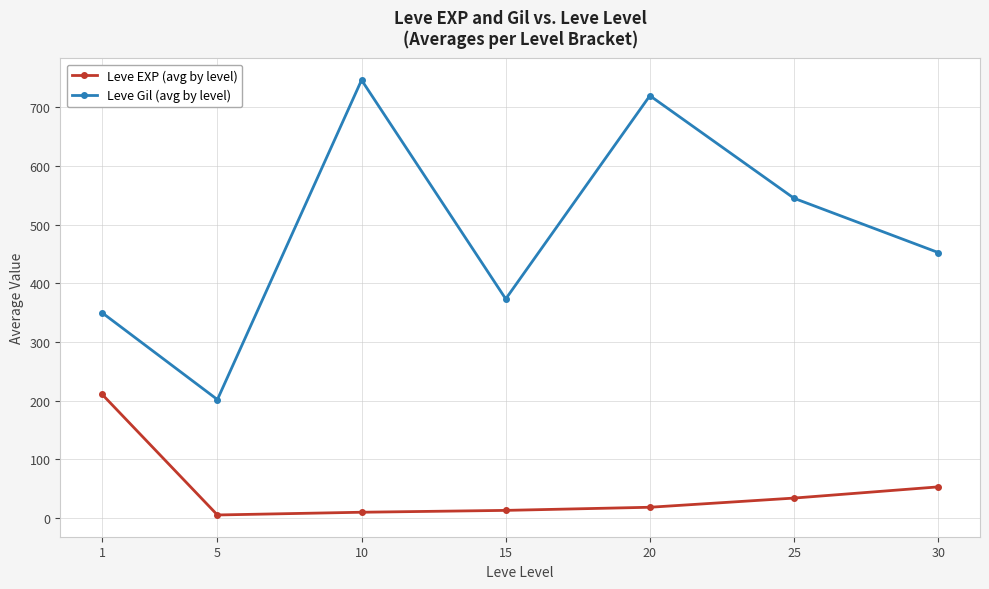

What is the minimum value for Leve Gil (avg by level)?

201.7